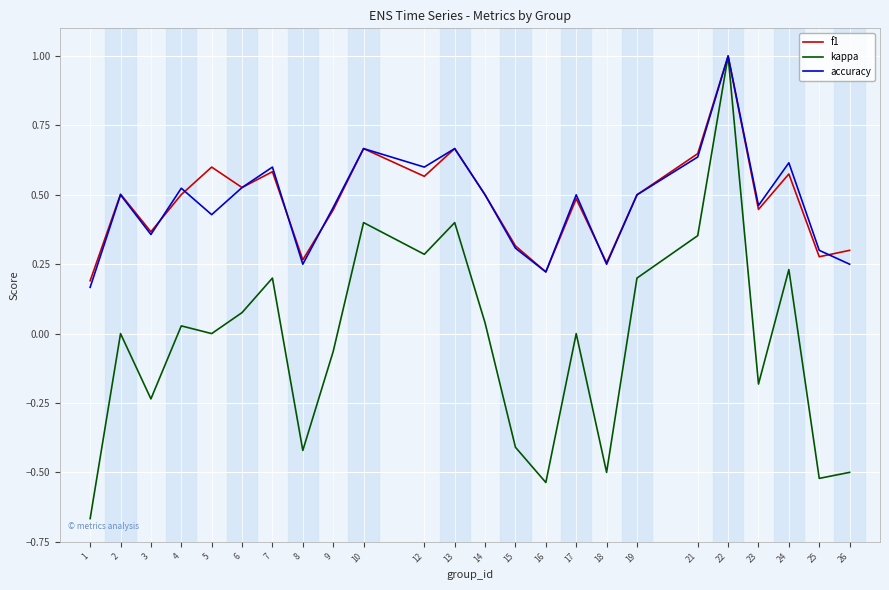

At which category does the chart reach its minimum across all series?

1